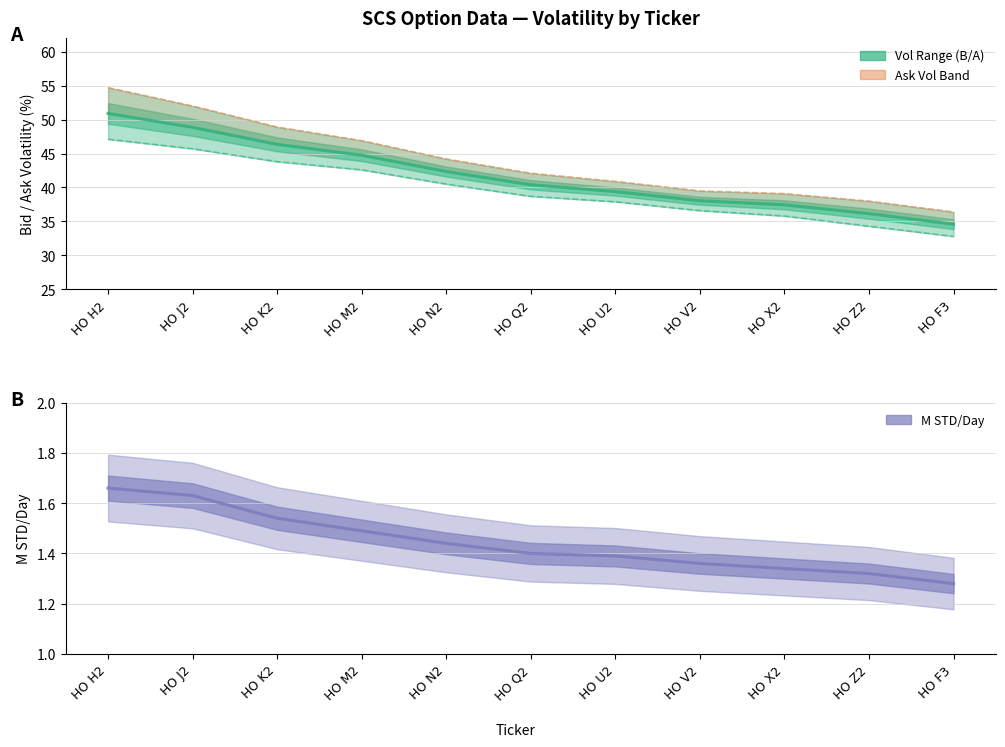

What is the sum of all B/A Vol Mid values?

459.2